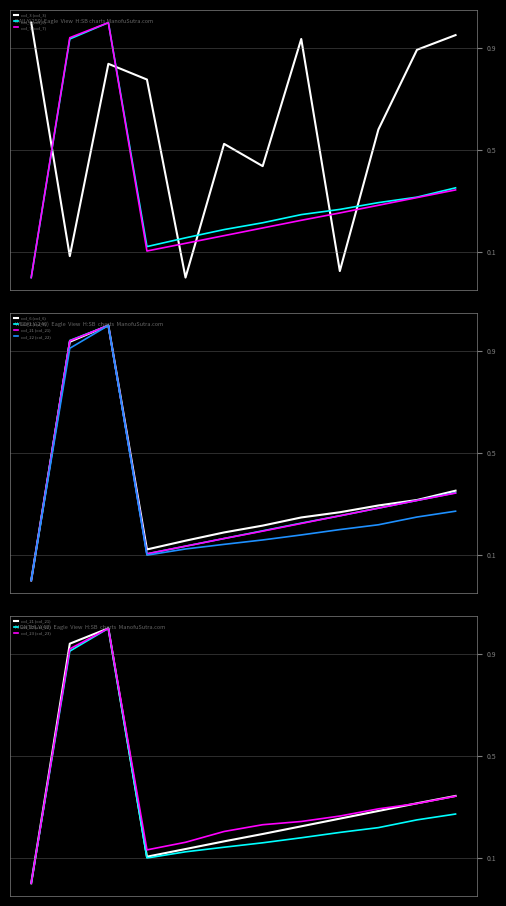

How many values in col_3 (col_3) are above zero?

11